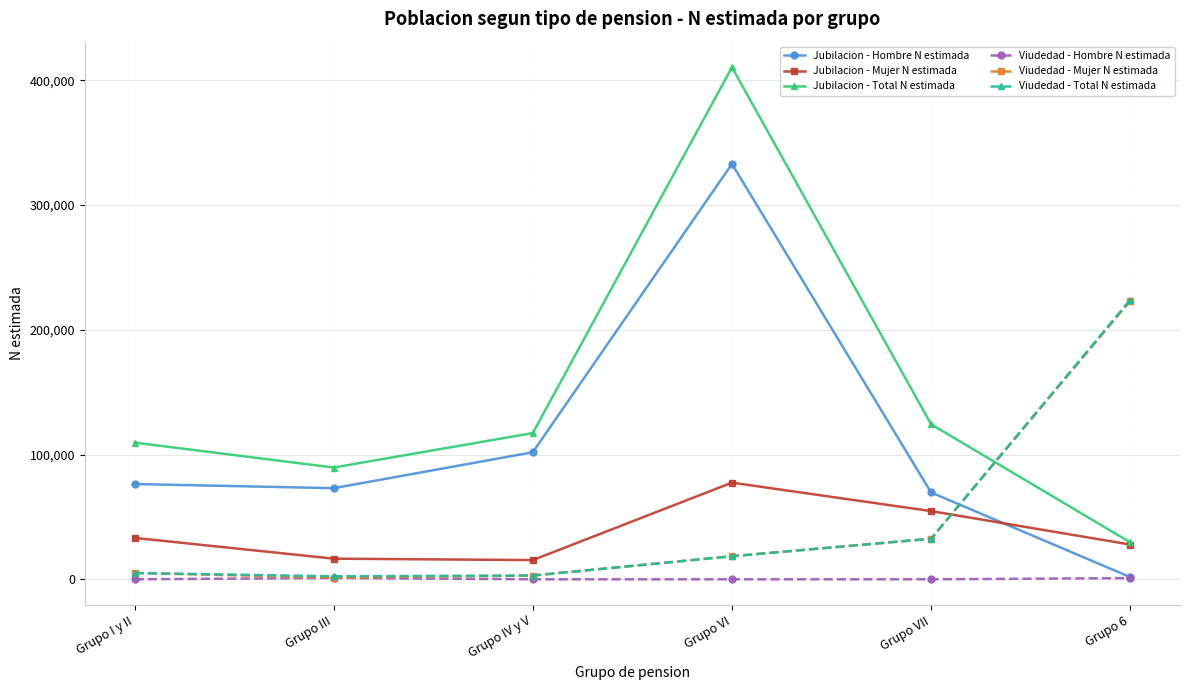

What is the difference between the maximum and minimum values in the Jubilacion - Total N estimada series?

380739